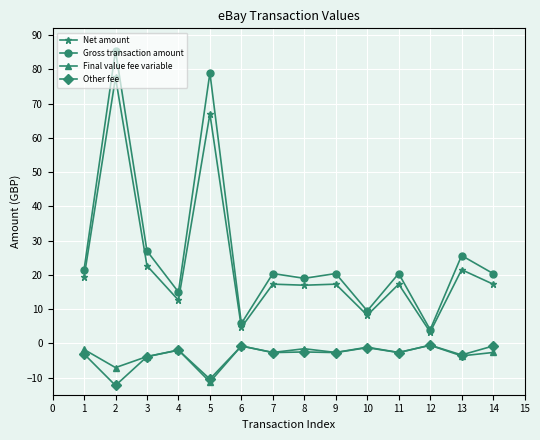

True or false: Net amount and Other fee cross at least once.

False